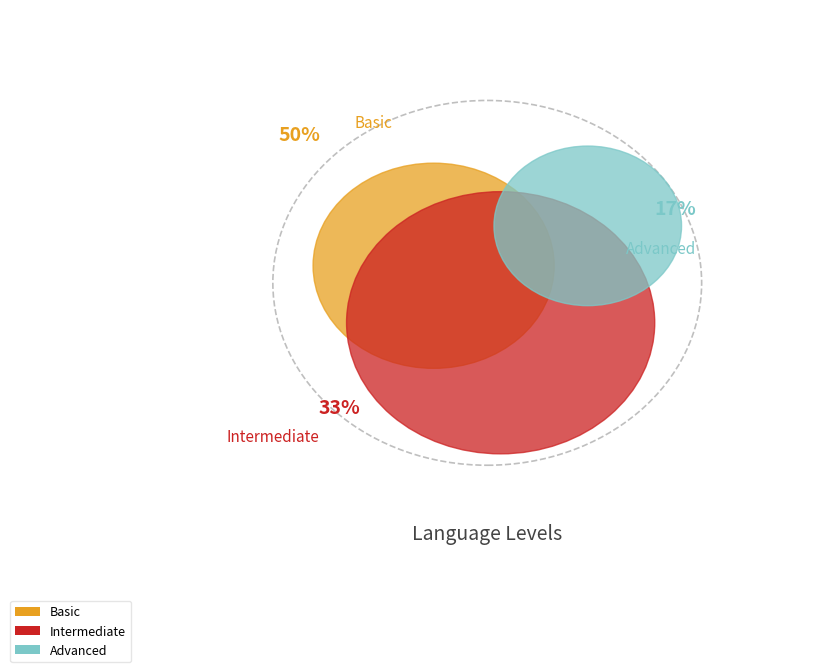

How many segments does this pie chart have?

3